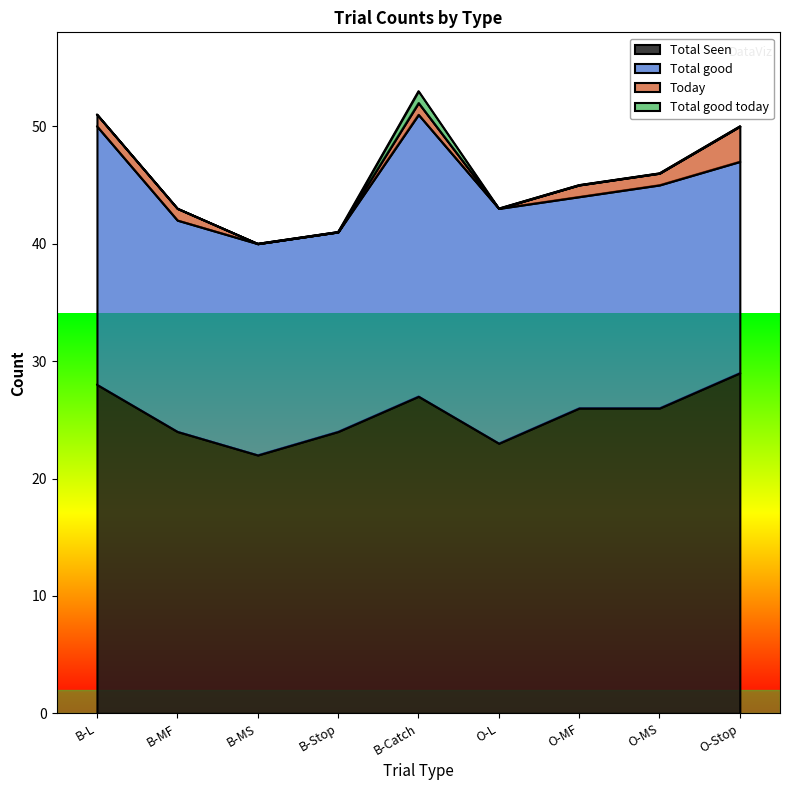

Which has a higher value, B-MF or B-MS?

B-MF